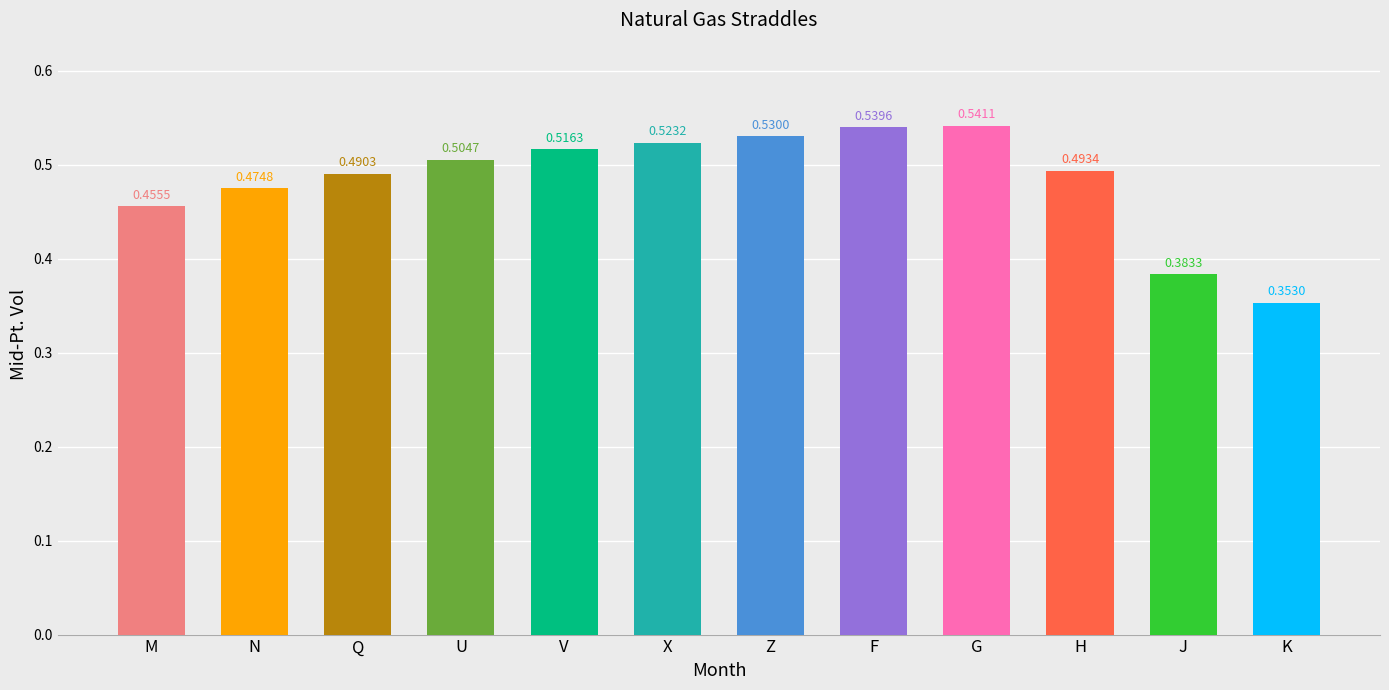

Between X and U, which is larger?

X